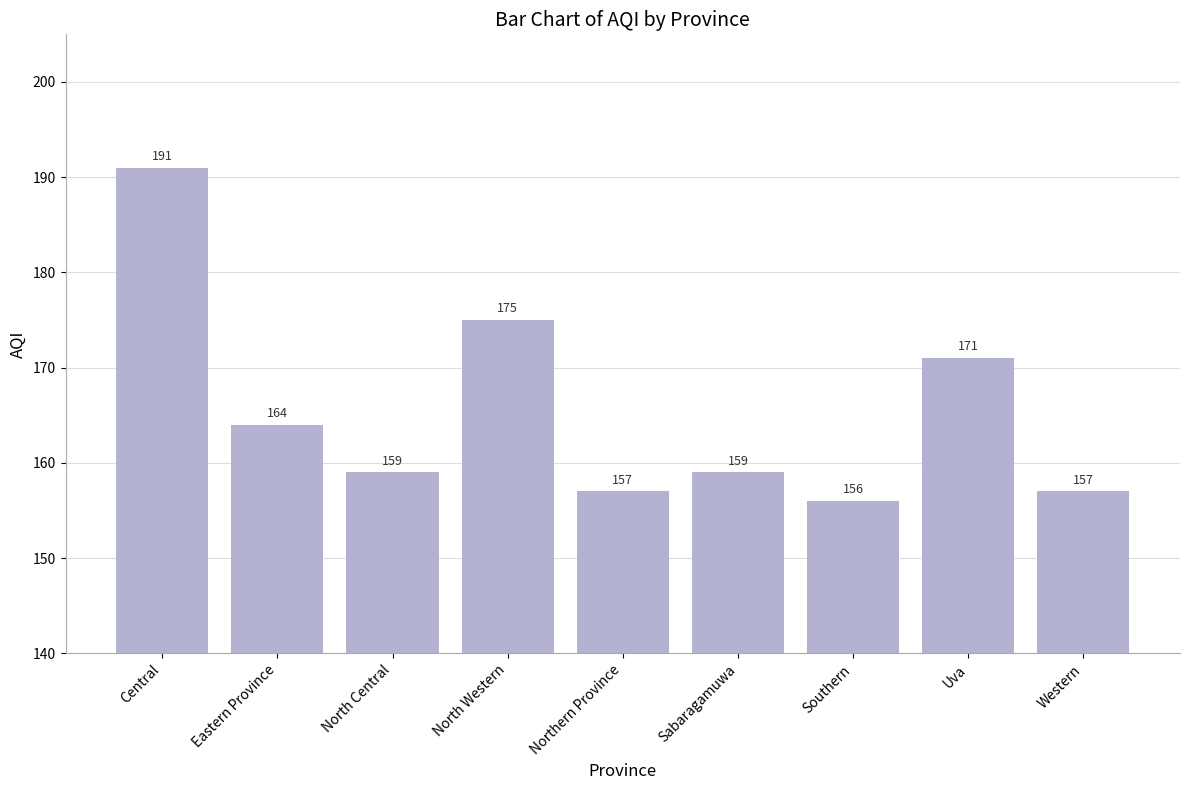

Reading left to right, what are all the values shown in this chart?

Central=191	Eastern Province=164	North Central=159	North Western=175	Northern Province=157	Sabaragamuwa=159	Southern=156	Uva=171	Western=157